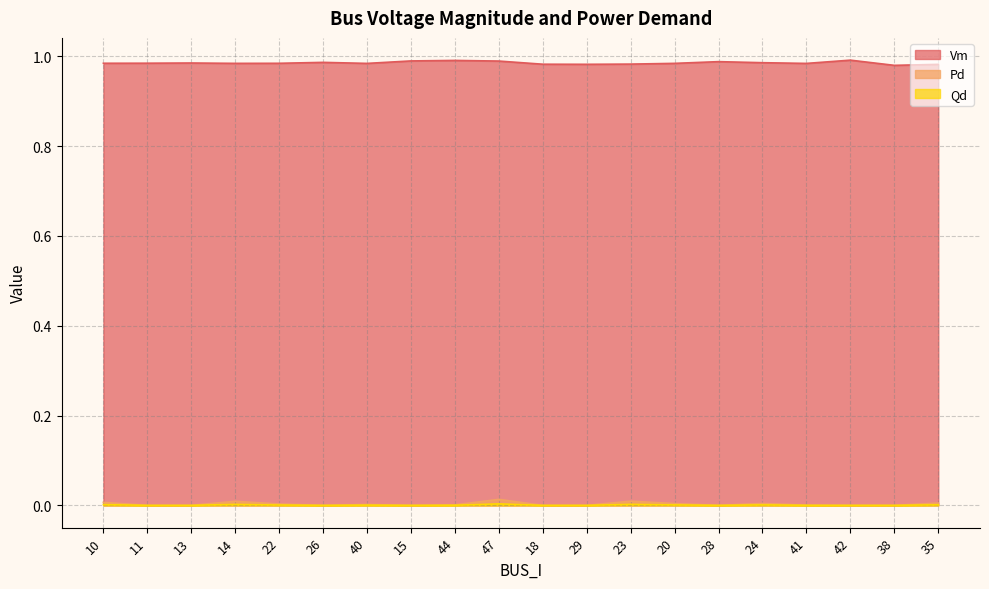

In Pd, how many points are lower than both neighbors (excluding endpoints)?

3